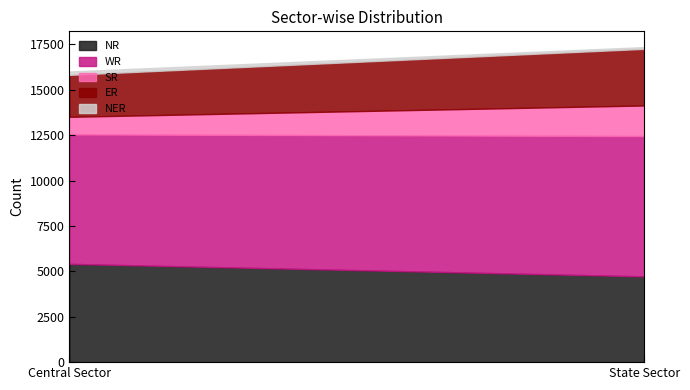

Does the chart have visible grid lines?

No